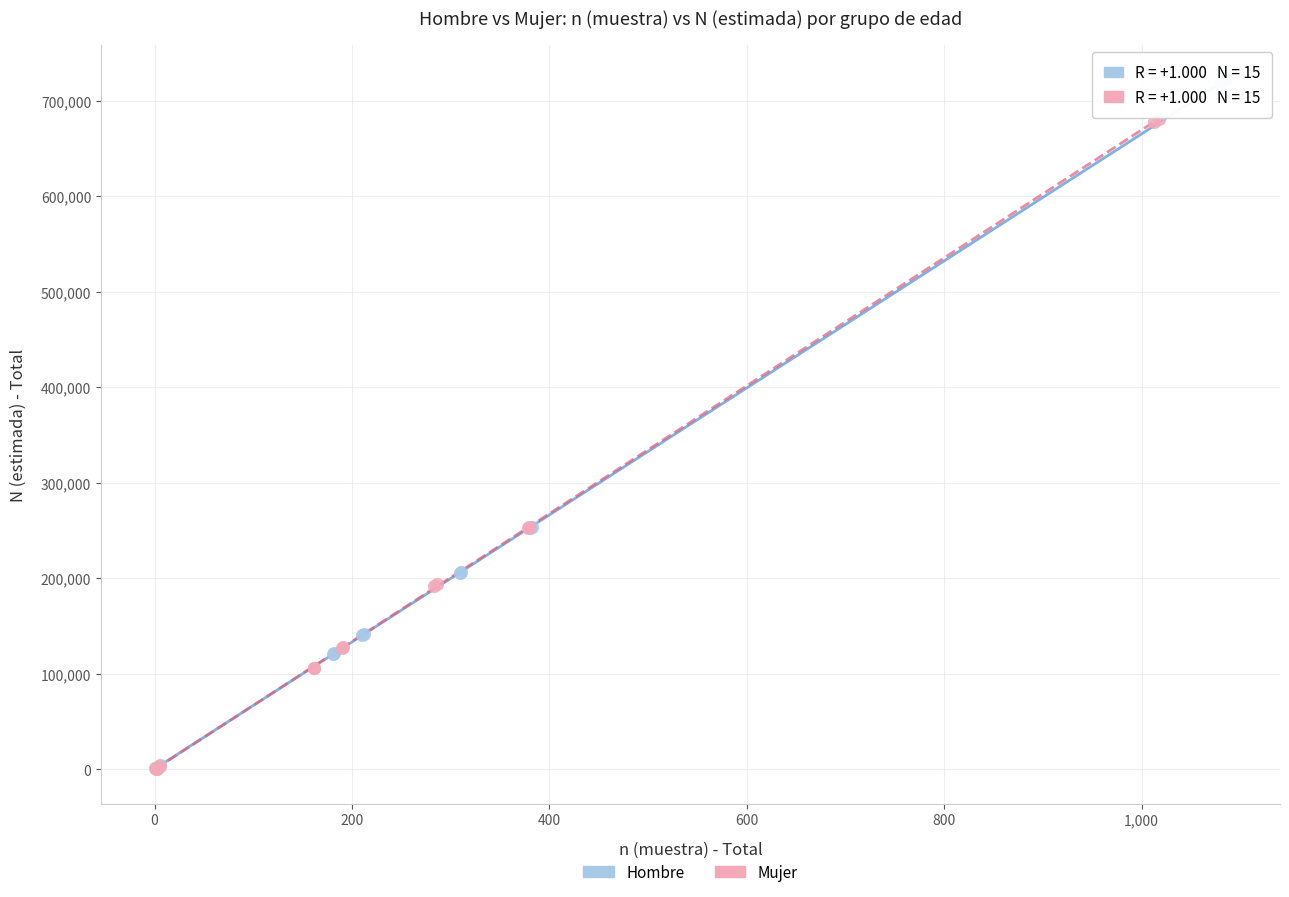

Which series has the widest spread of Y values?

Hombre